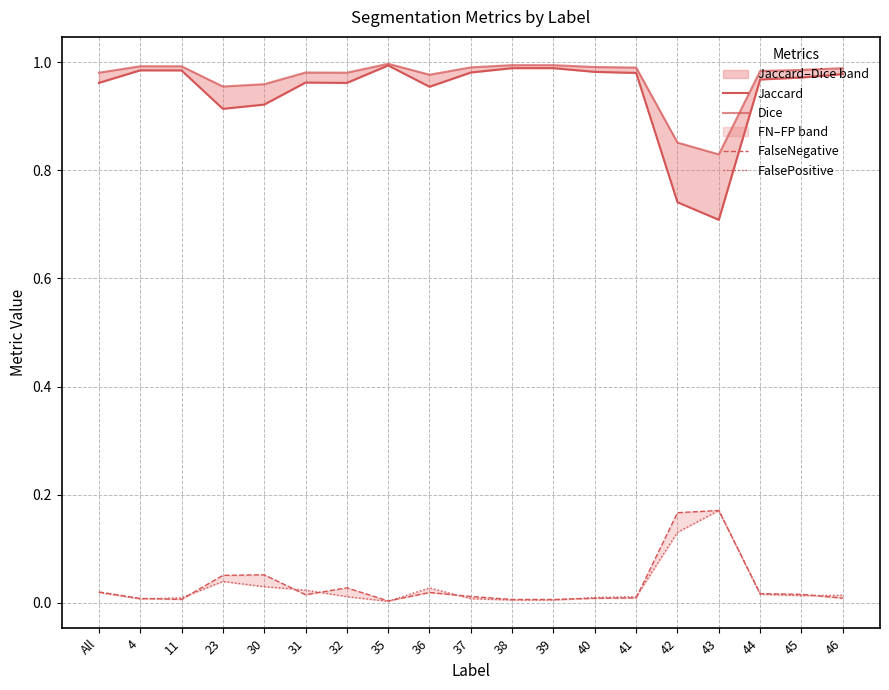

Is the value of FalseNegative at 37 greater than the value of Jaccard at 46?

No